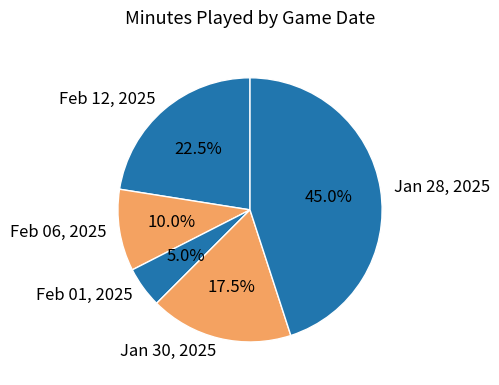

Between Jan 30, 2025 and Feb 01, 2025, which is larger?

Jan 30, 2025